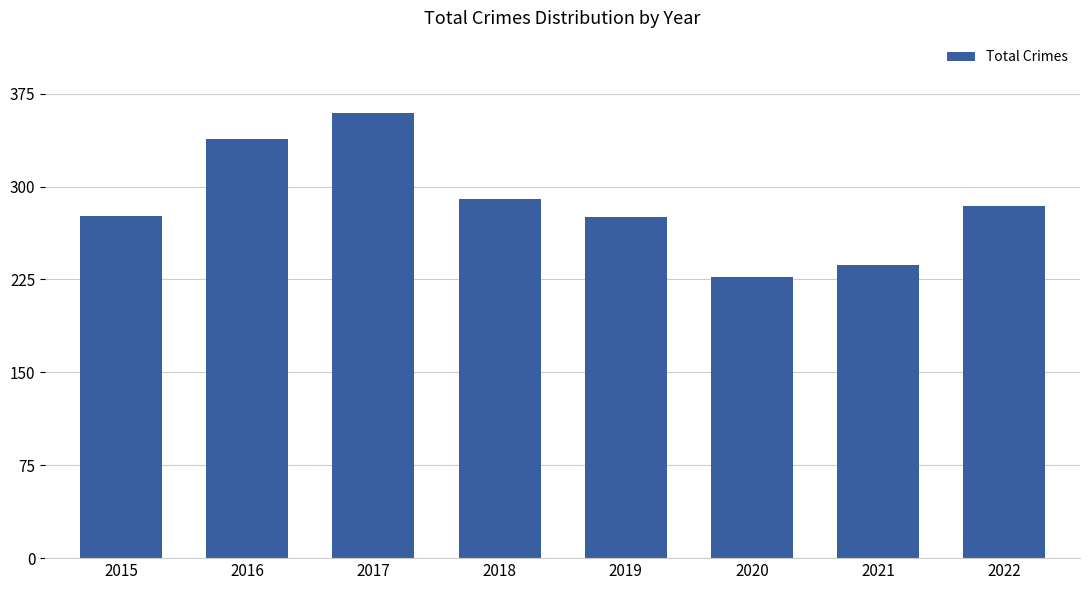

What is the average value?

286